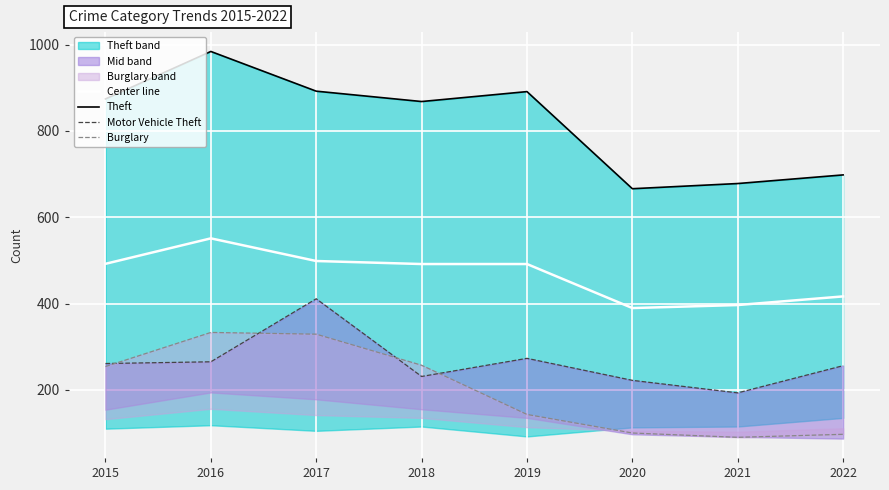

How many data points does each series have?

8